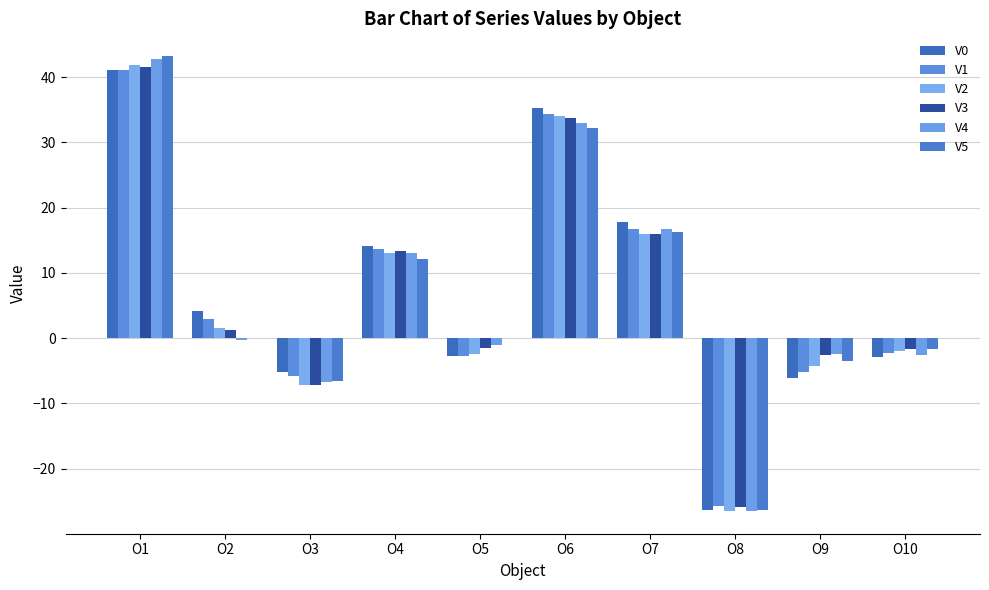

The value of V3 at O8 is -25.9. True or false?

True